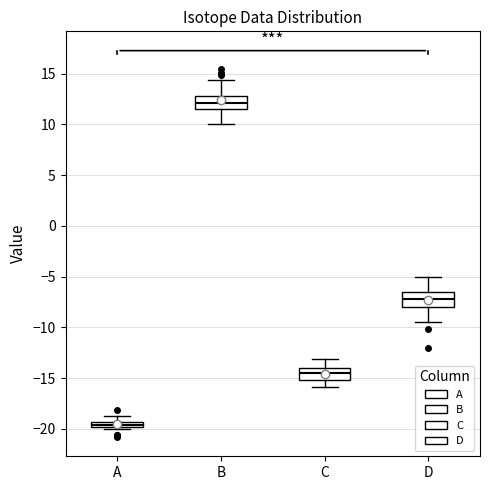

Which box has the lowest median line?

A